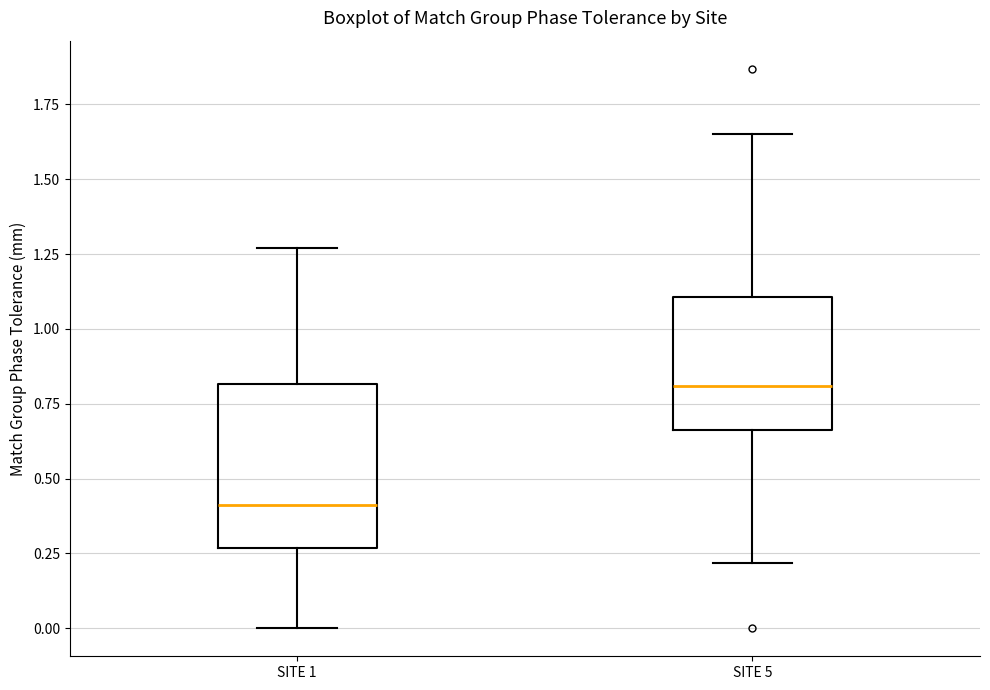

Reading left to right, transcribe this box plot: for each box, give where its median line is, the range the box spans, and where its two whiskers end, as read against the y-axis. The values are not printed on the chart, so give them approximately, as read against the axis.

SITE 1: median 0.40, box 0.25 to 0.80, whiskers 0.00 to 1.25
SITE 5: median 0.80, box 0.65 to 1.10, whiskers 0.20 to 1.65